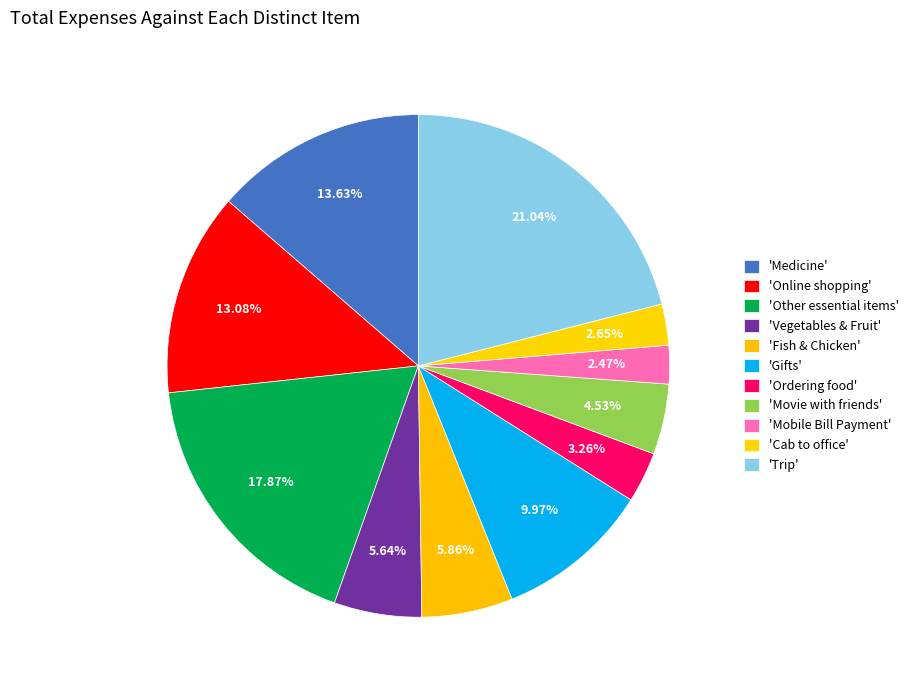

How many slices are in this pie chart?

11